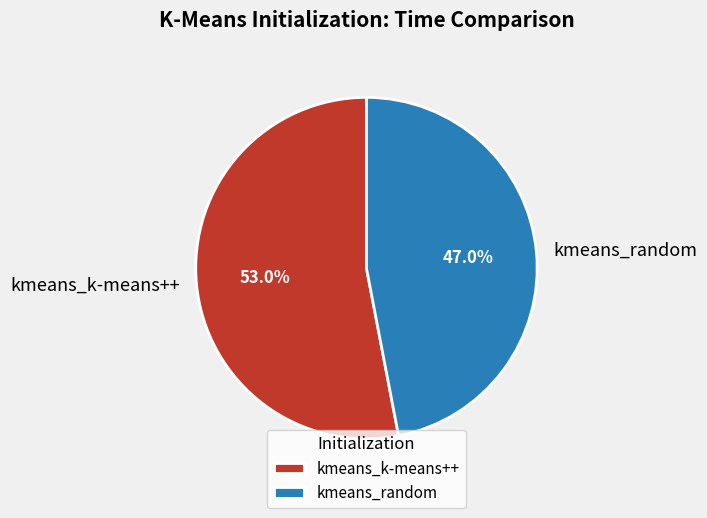

To the nearest percent, what is the difference between the kmeans_k-means++ and kmeans_random slice percentages?

6%